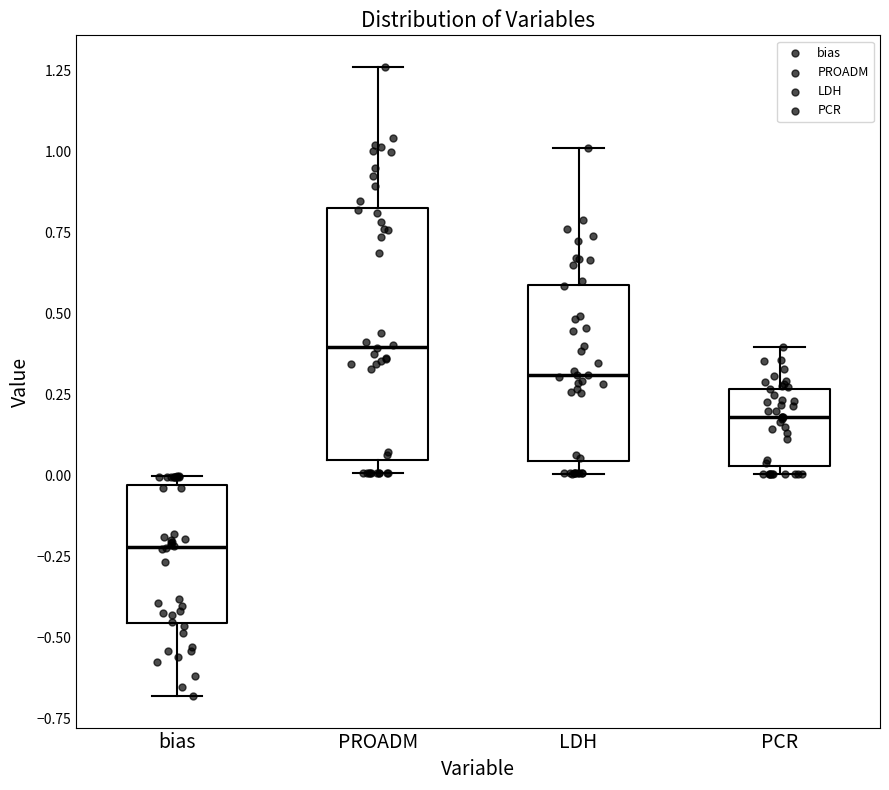

Which box is the tallest, from its lower edge to its upper edge?

PROADM